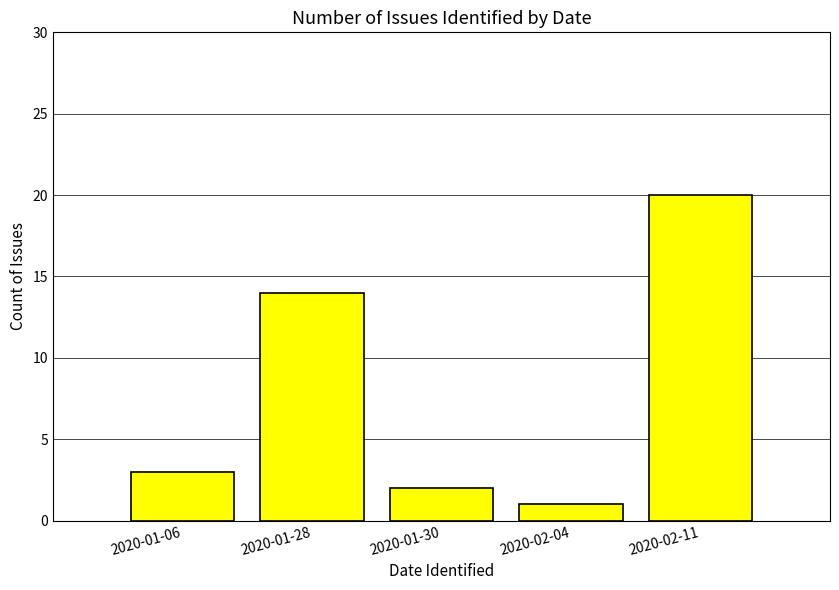

What is the ratio of the value at 2020-02-04 to the value at 2020-01-06?

0.3